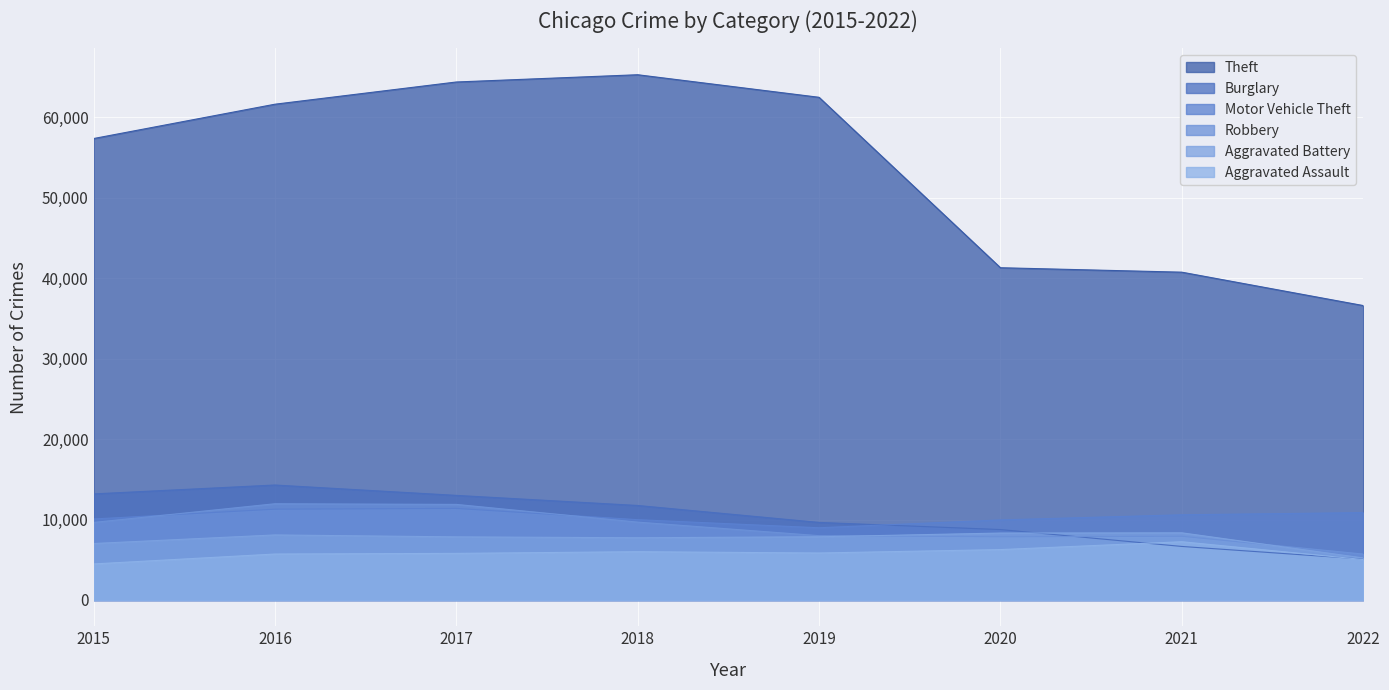

At 2019, list the series in order from largest to smallest.

Theft, Burglary, Motor Vehicle Theft, Robbery, Aggravated Battery, Aggravated Assault